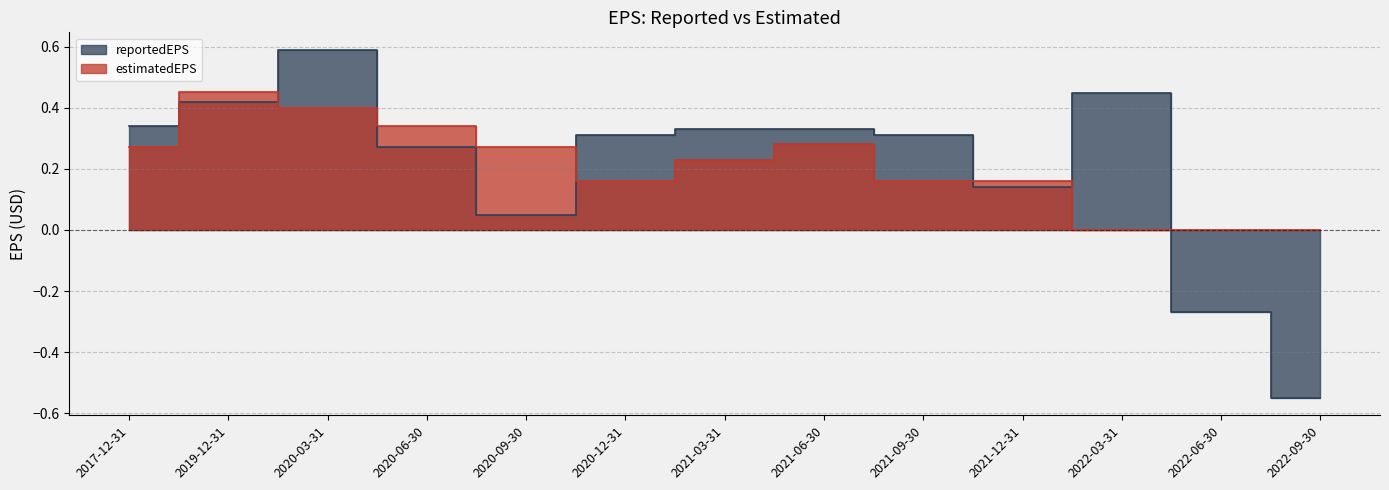

How many lines are shown in the chart?

2